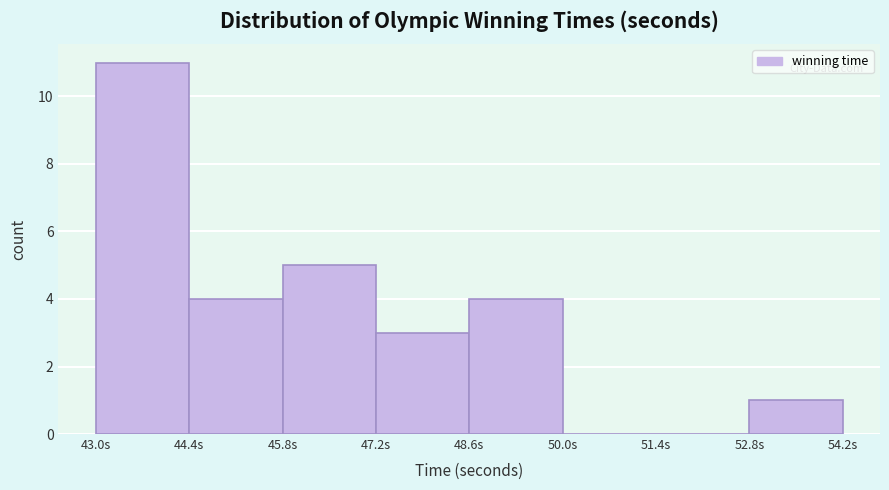

Reading left to right, list every bar in this chart as the range it spans on the x-axis followed by its height. Neither the bar edges nor the heights are printed on the chart, so give them approximately, as read against the axes.

43.0 to 44.4: 11
44.4 to 45.8: 4
45.8 to 47.2: 5
47.2 to 48.6: 3
48.6 to 50.0: 4
50.0 to 51.4: 0
51.4 to 52.8: 0
52.8 to 54.2: 1